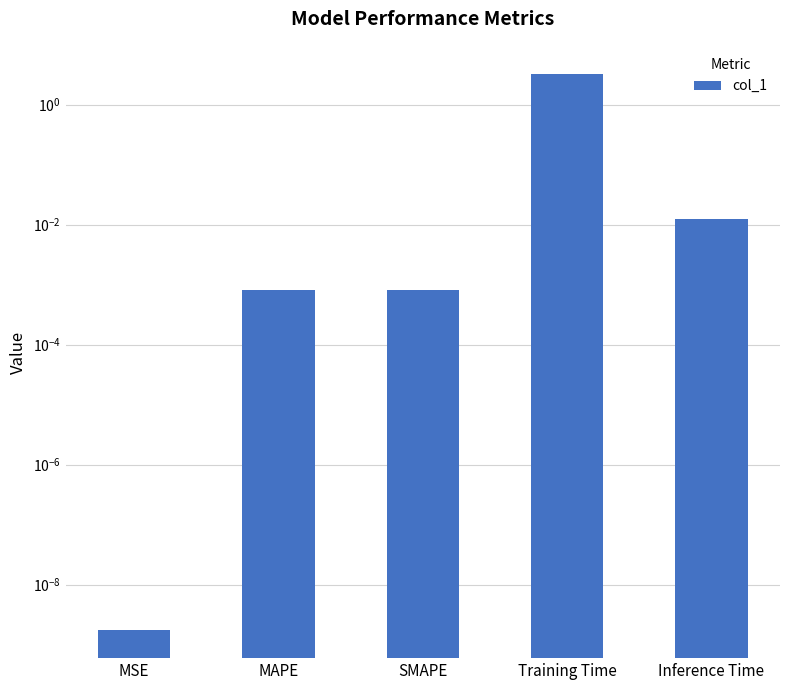

The chart shows a value of 0.0 at SMAPE. True or false?

False